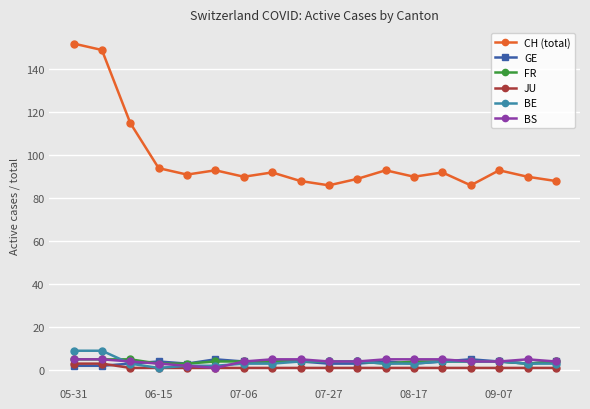

True or false: GE has more than 1 interior local peaks.

True